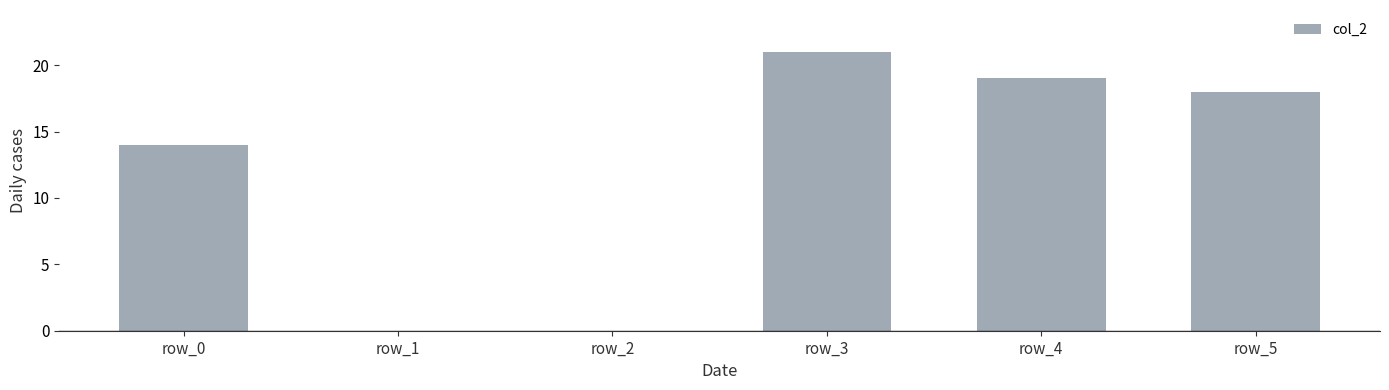

The chart shows a value of 4 at row_4. True or false?

False